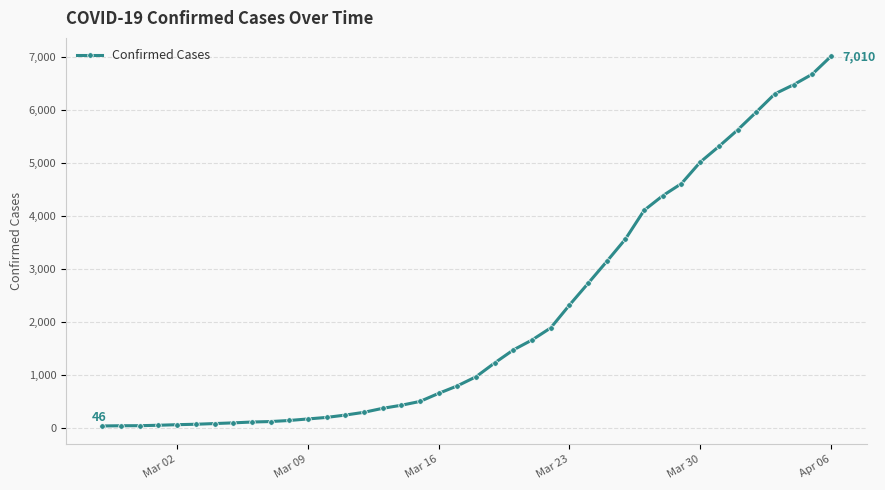

How many lines are shown in the chart?

1